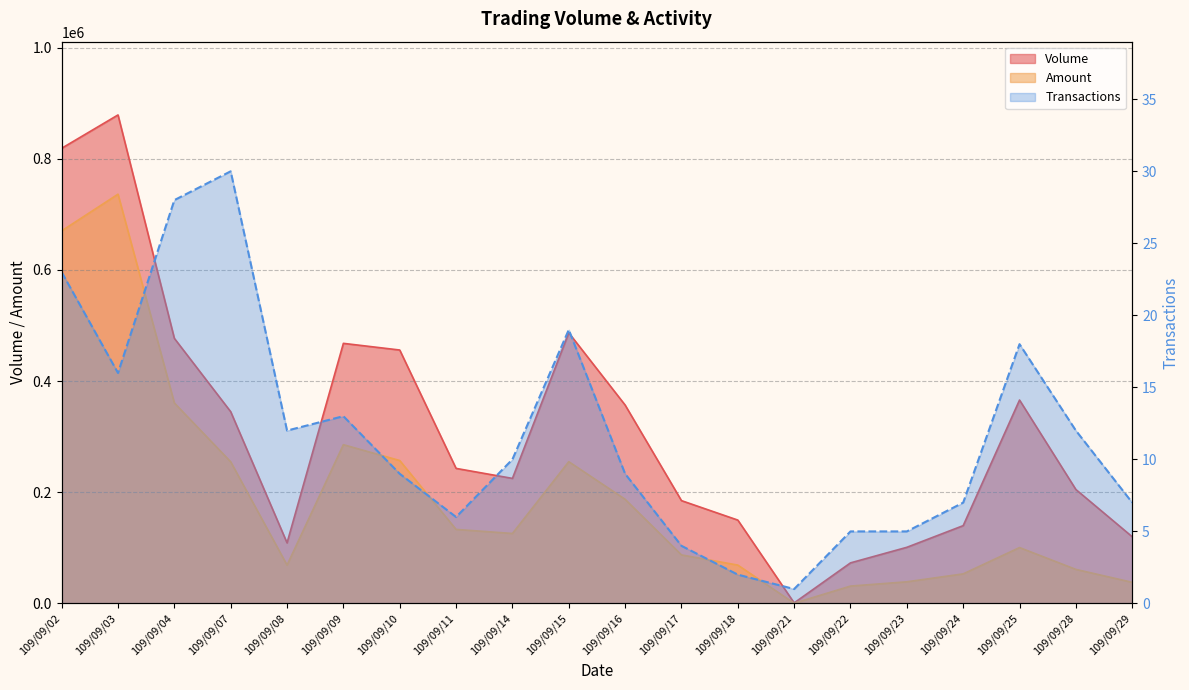

What is the spread (max minus min) of values at 109/09/17?

184996